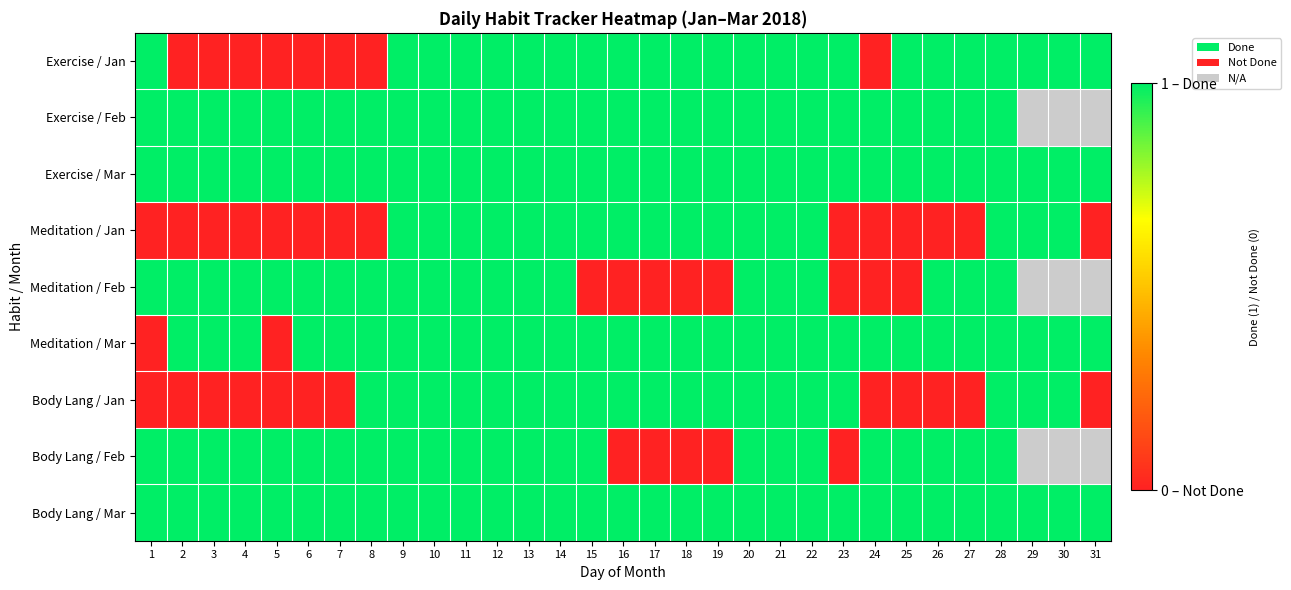

At which label does Exercise / Jan reach its minimum?

2